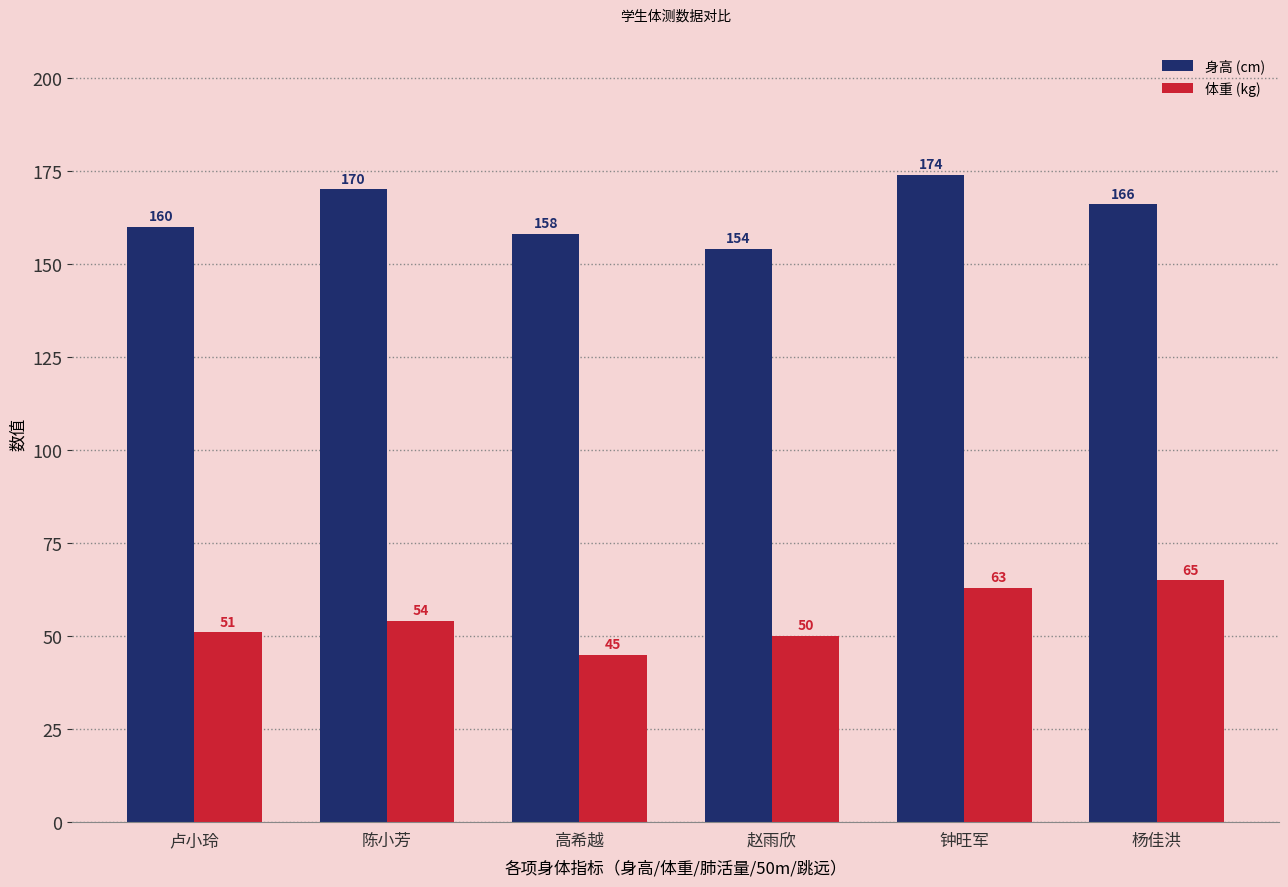

Is it true that 体重 (kg) equals 12 at 赵雨欣?

False